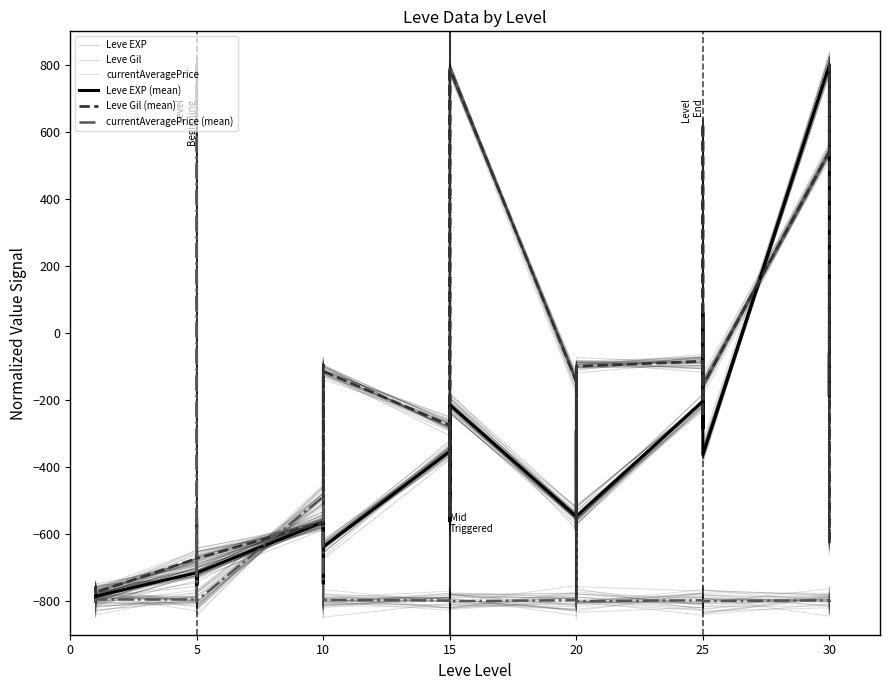

What is the minimum value shown in the chart?

-827.3